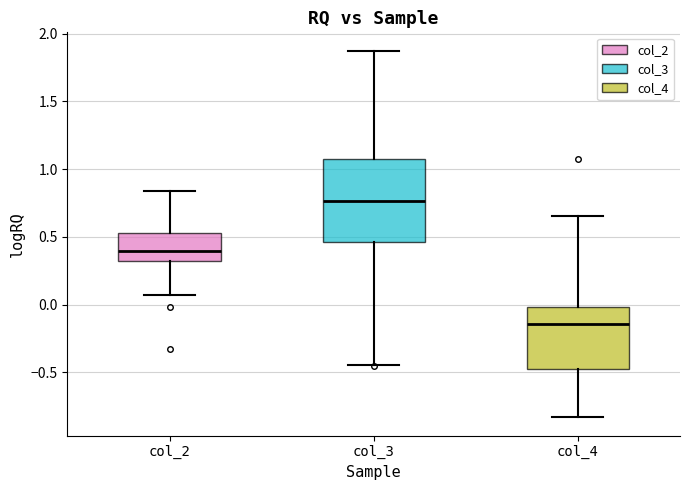

Which box has the lowest median line?

col_4